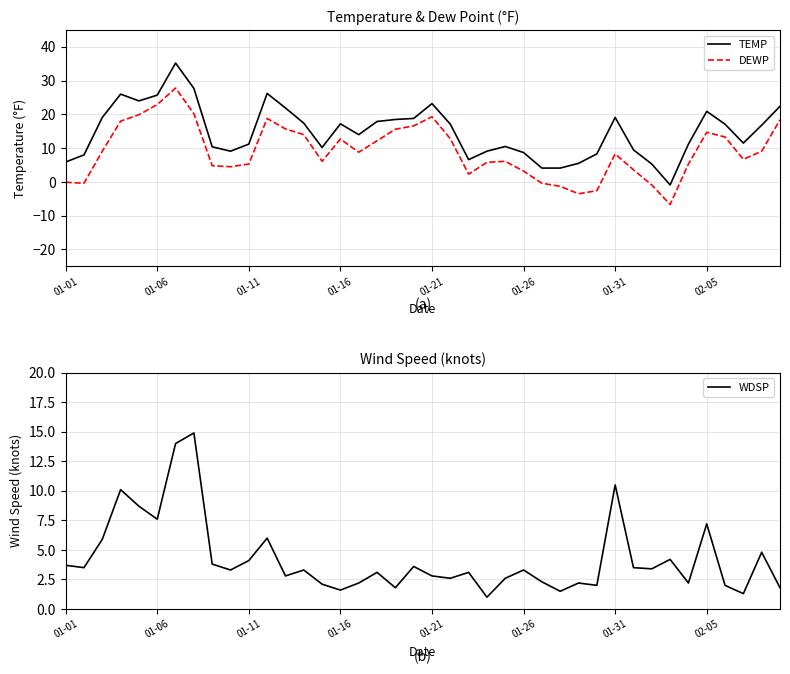

What is the maximum value for DEWP?

27.8